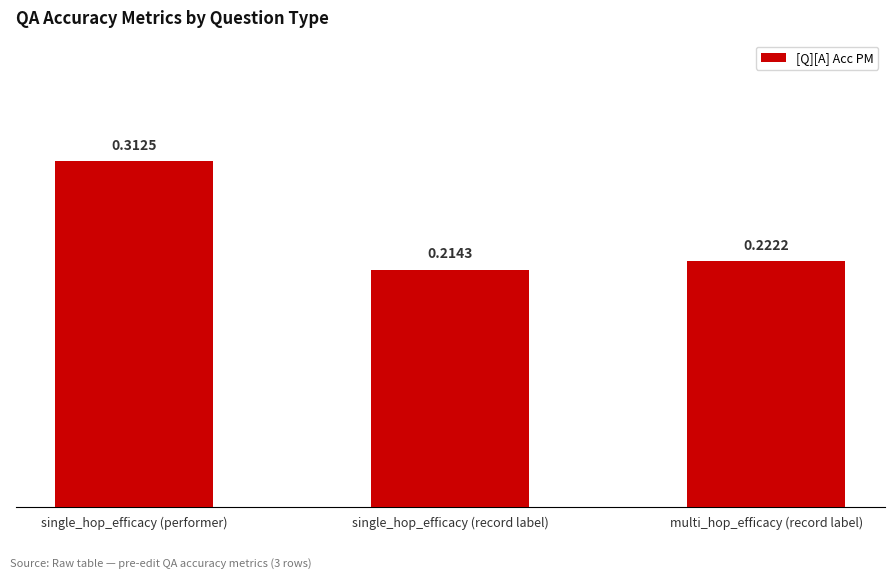

Are the bars grouped side by side (vs. stacked)?

No